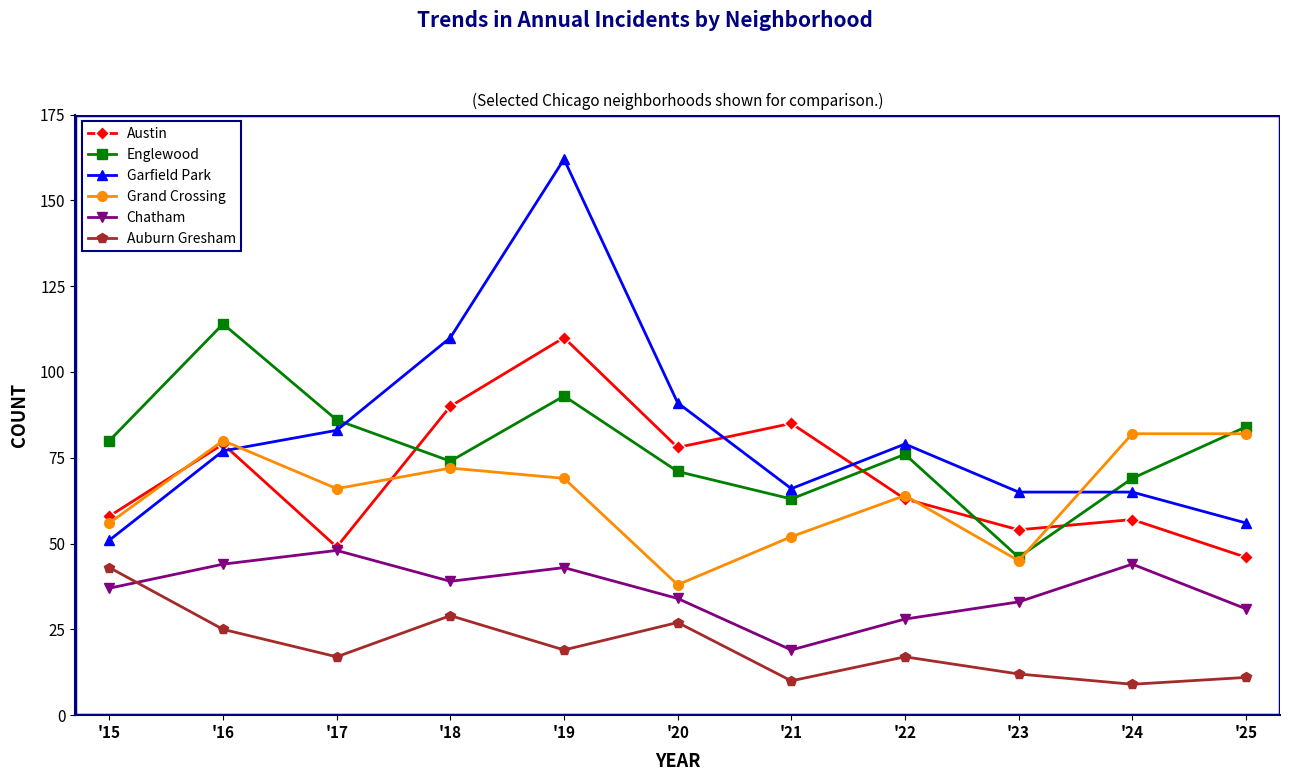

Where is the first local maximum for Garfield Park?

'19